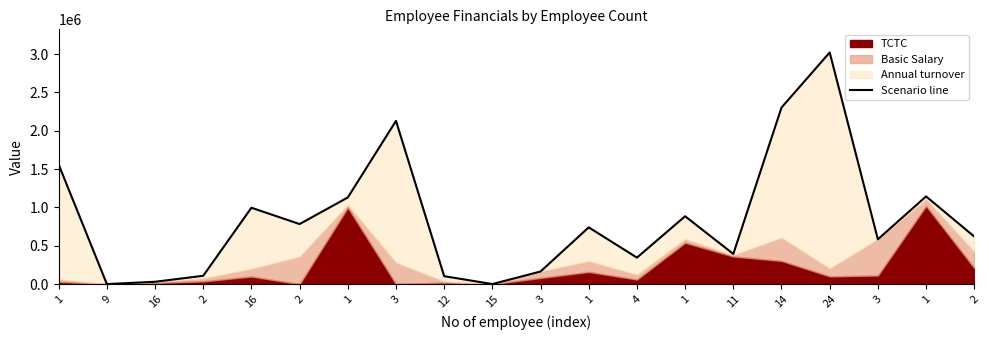

What is the average value?

851977.3